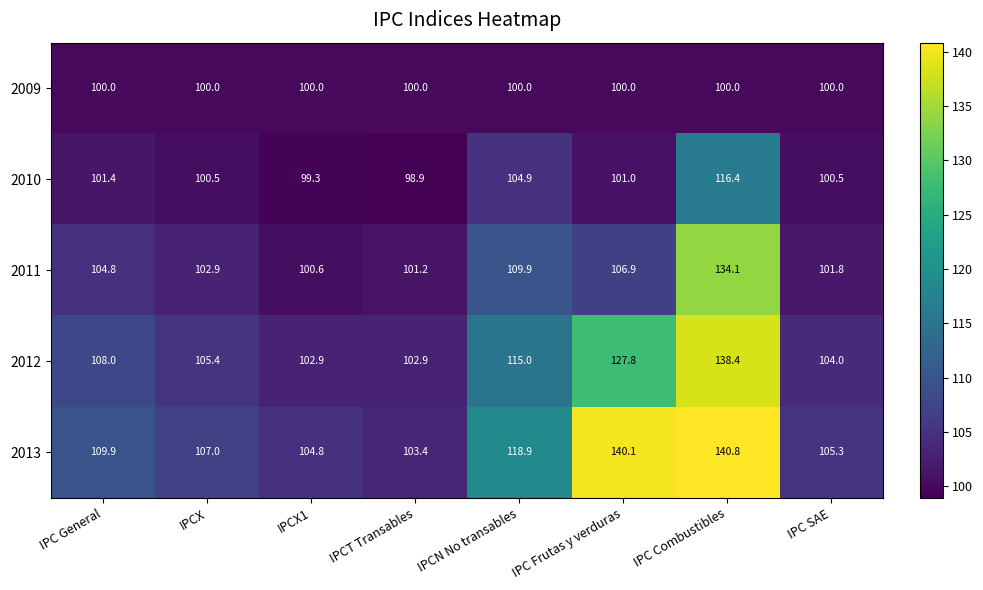

Is it true that 2011 equals 104.8 at IPC General?

True